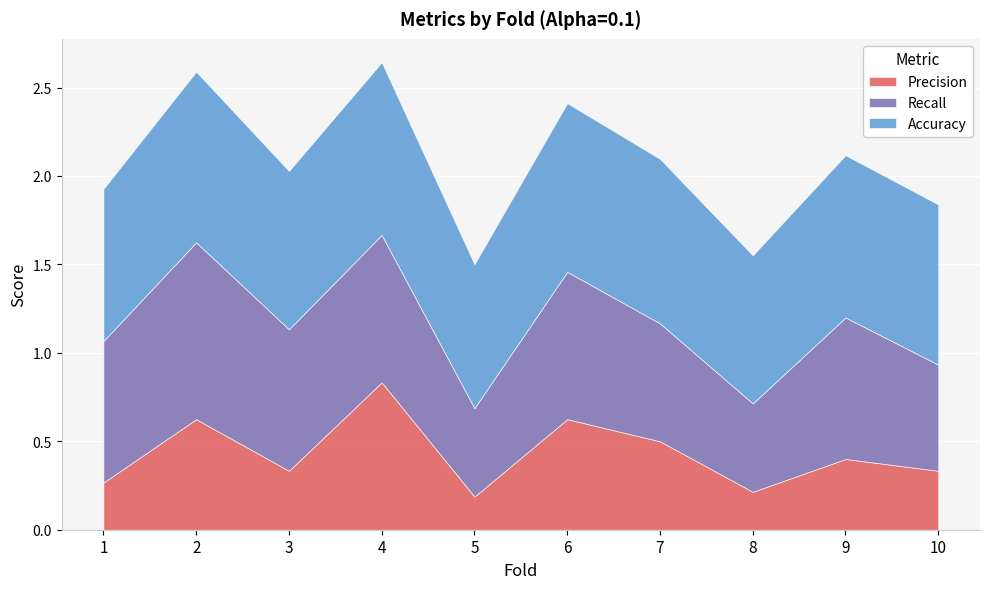

What is the value of the Recall point at the 1st from the left?

0.8